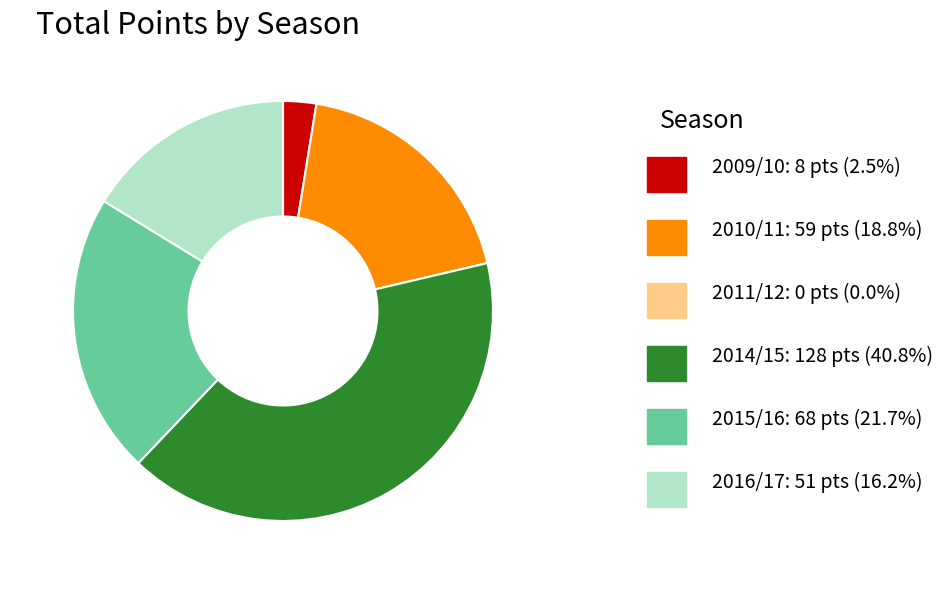

Is there a majority slice in this chart?

No